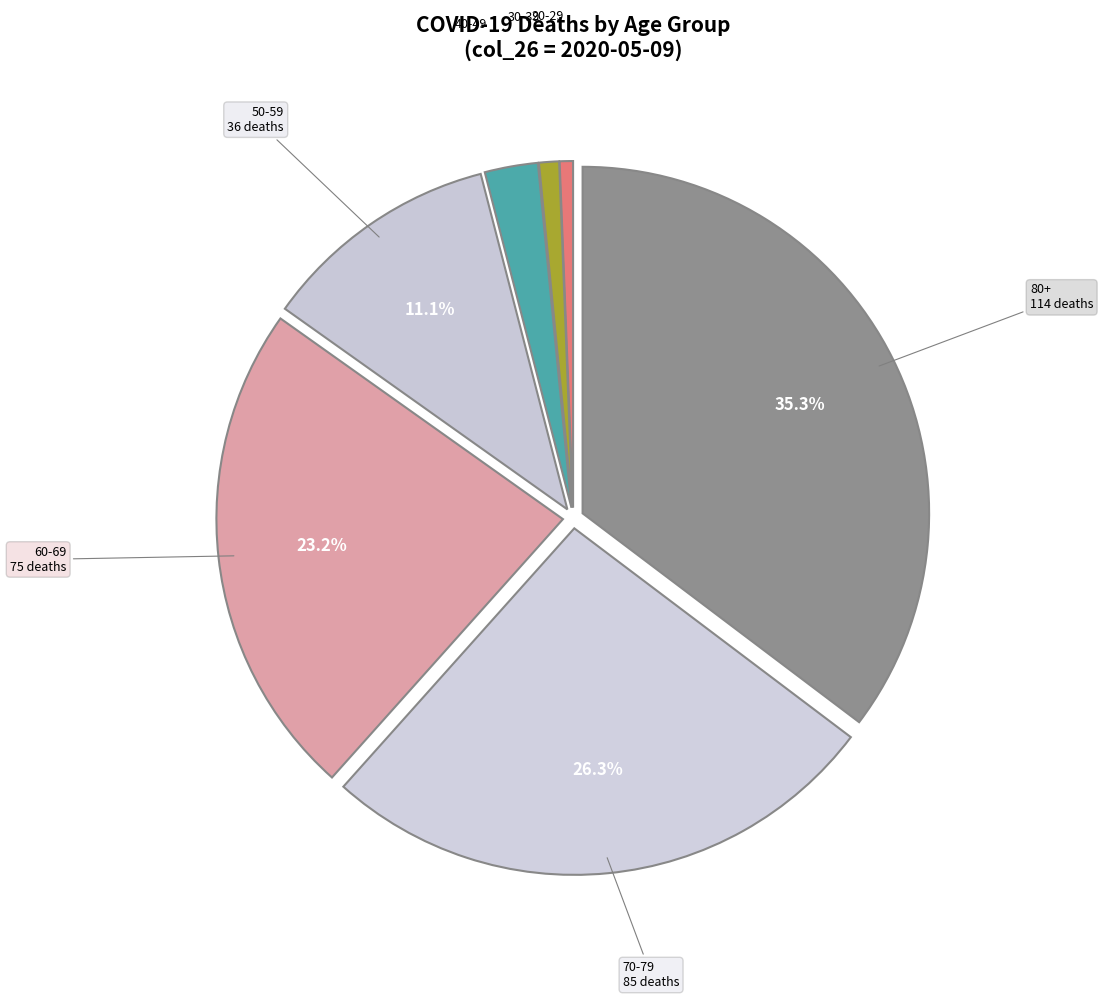

How many segments does this pie chart have?

7